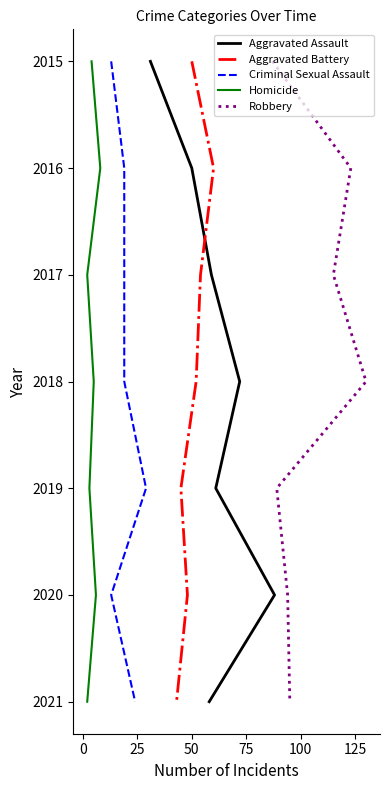

Is the value of Aggravated Assault at −25 greater than the value of Criminal Sexual Assault at 50?

No